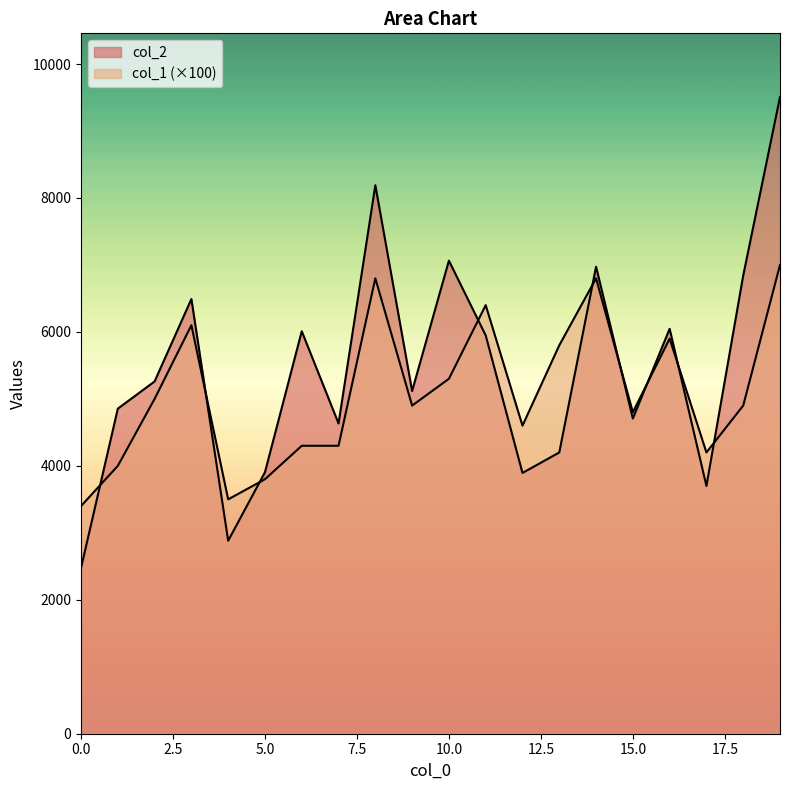

Which series changed the most between 1 and 12?

col_2